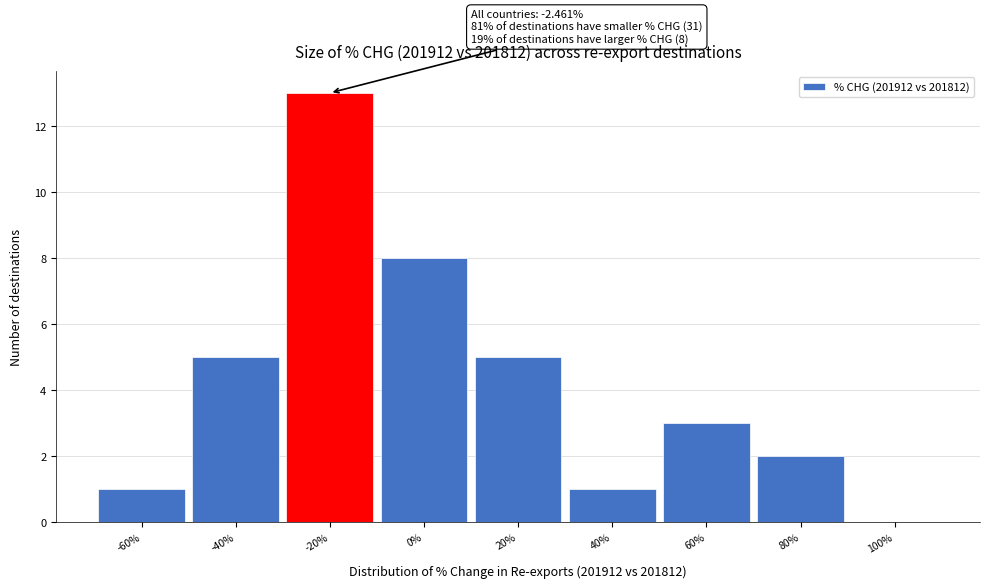

Reading left to right, what are all the values shown in this chart?

-60%=1	-40%=5	-20%=13	0%=8	20%=5	40%=1	60%=3	80%=2	100%=0